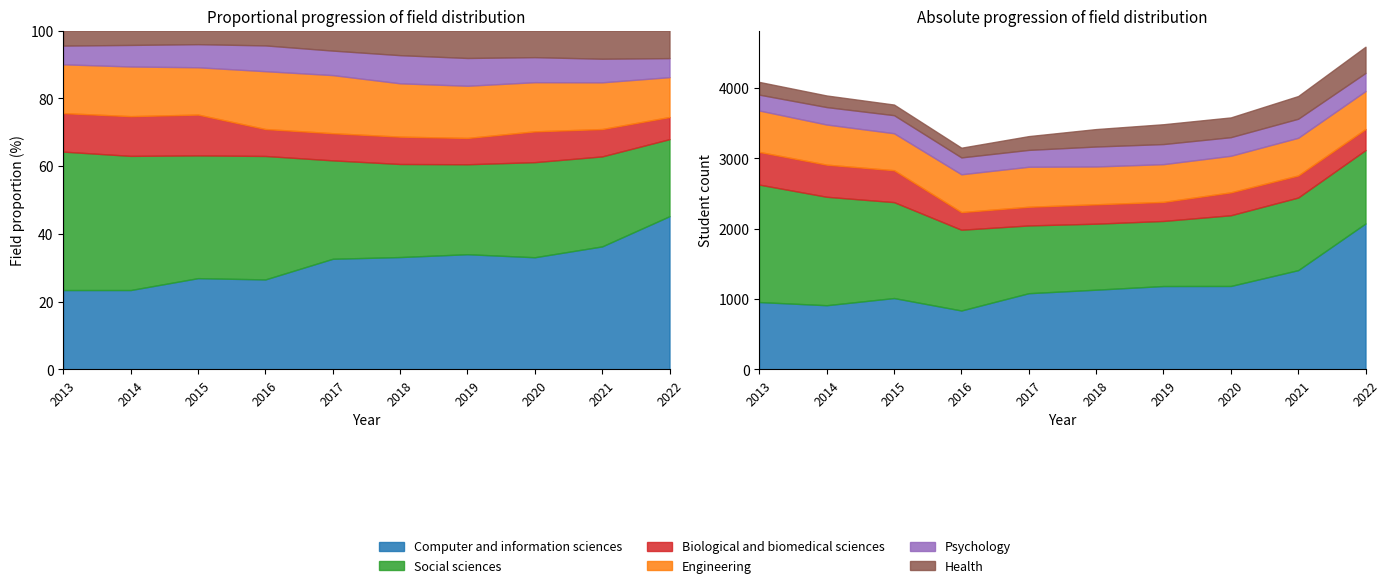

Which series changed the most between 2015 and 2016?

Social sciences